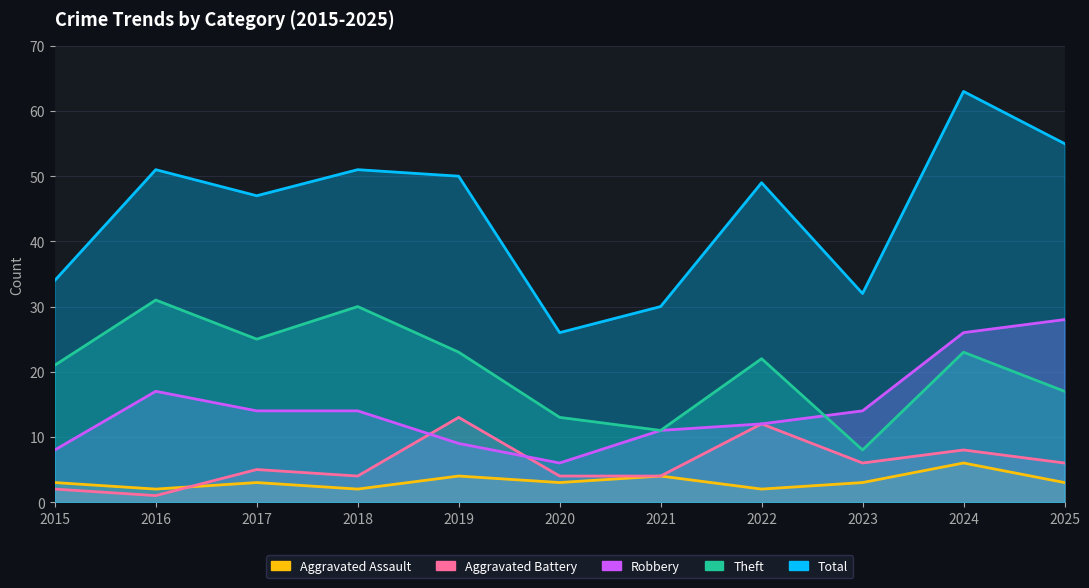

The value of Aggravated Battery at 2025 is 6. True or false?

True